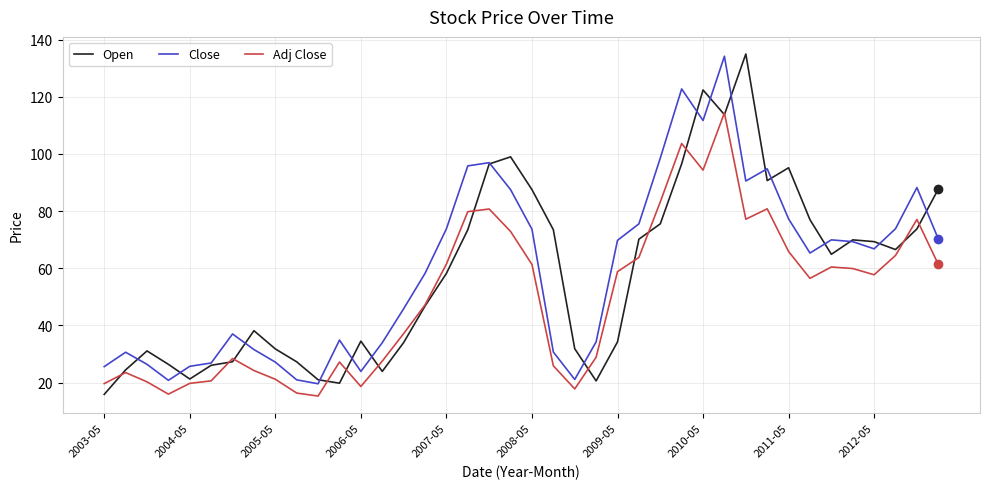

What is the smallest value displayed?

15.3